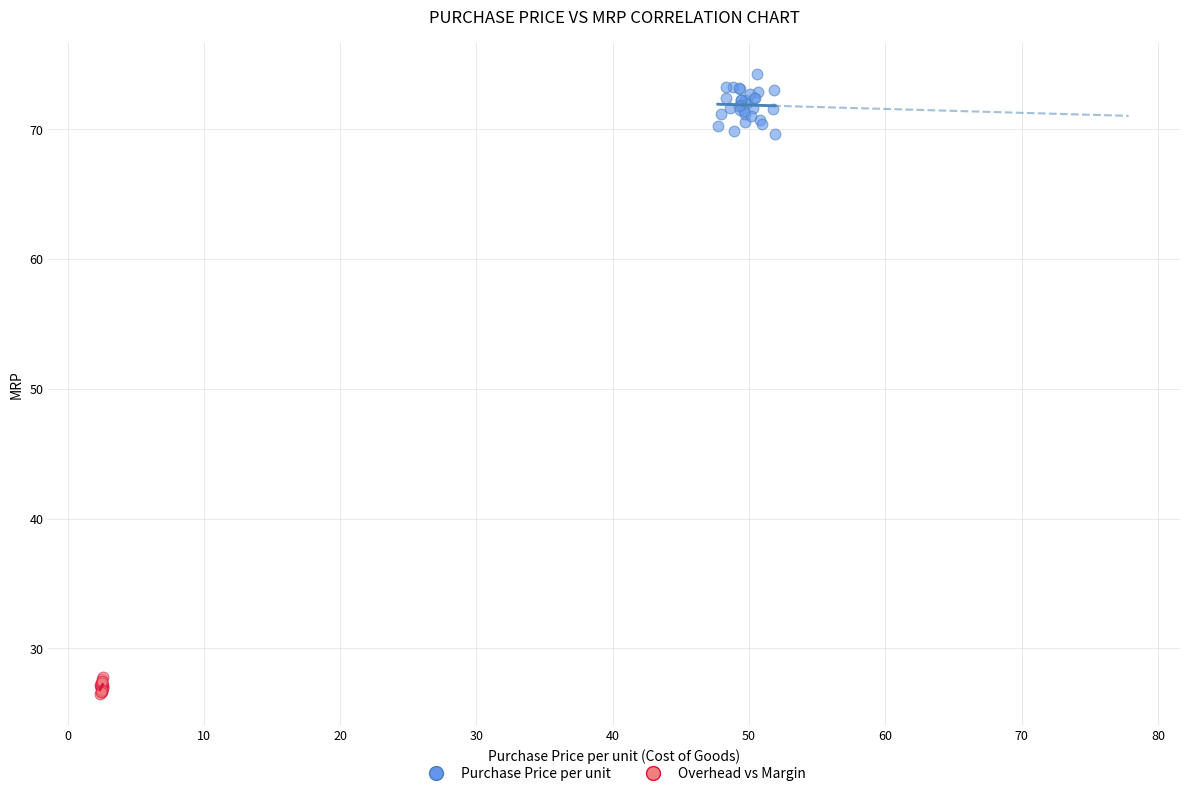

Which series has the largest Y range (max minus min)?

Purchase Price per unit